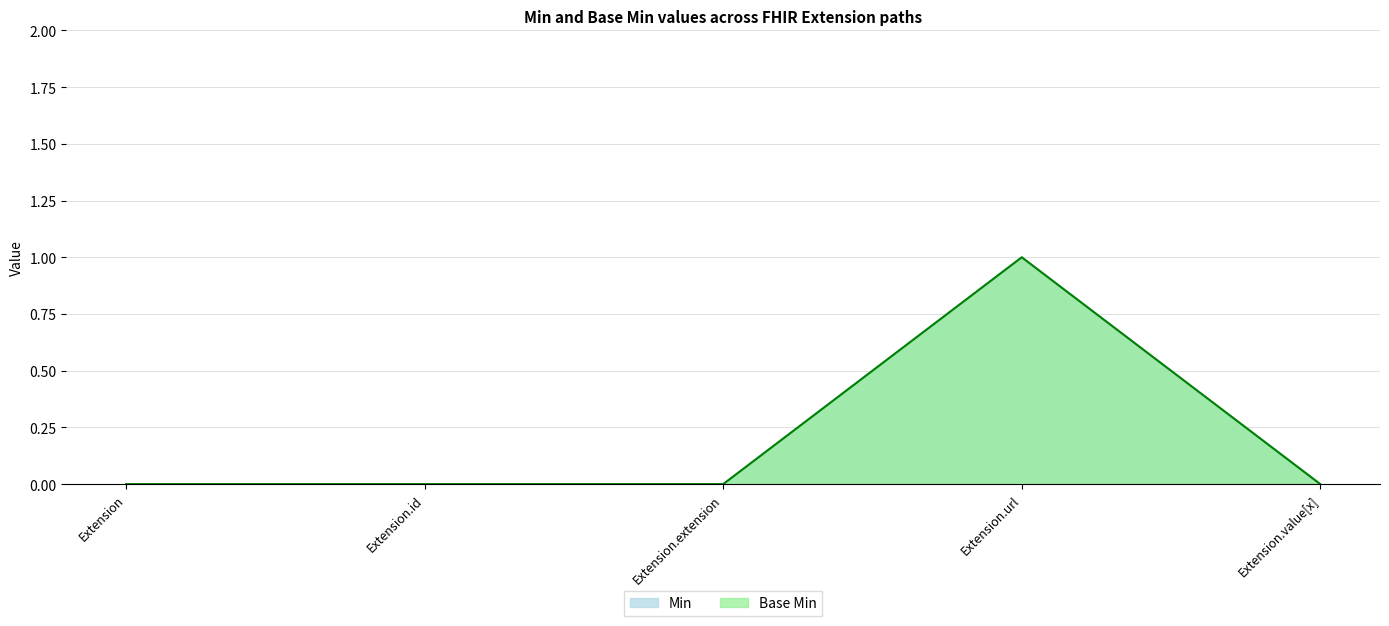

What are all the series names shown in the legend?

Min, Base Min